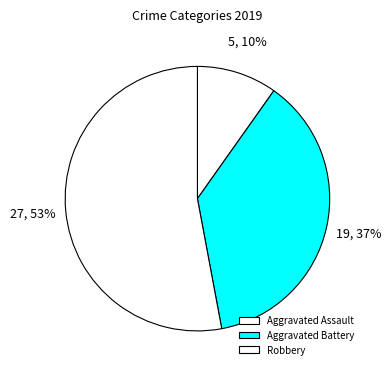

What percentage is the Aggravated Assault slice, to the nearest percent?

10%